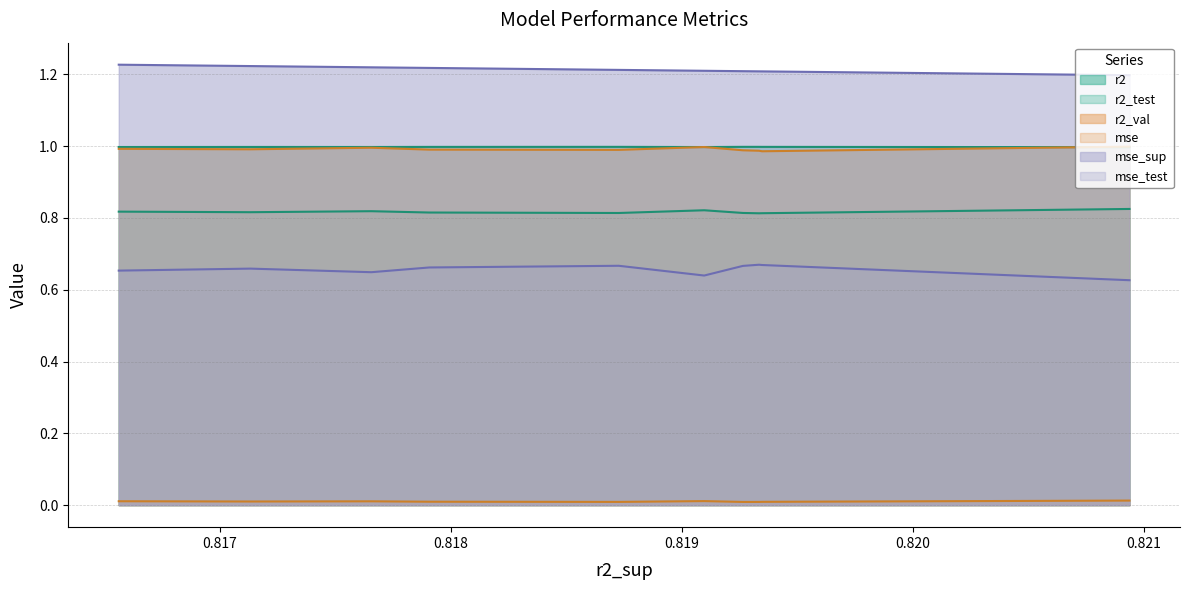

How many intersections are there between r2_val and r2?

3